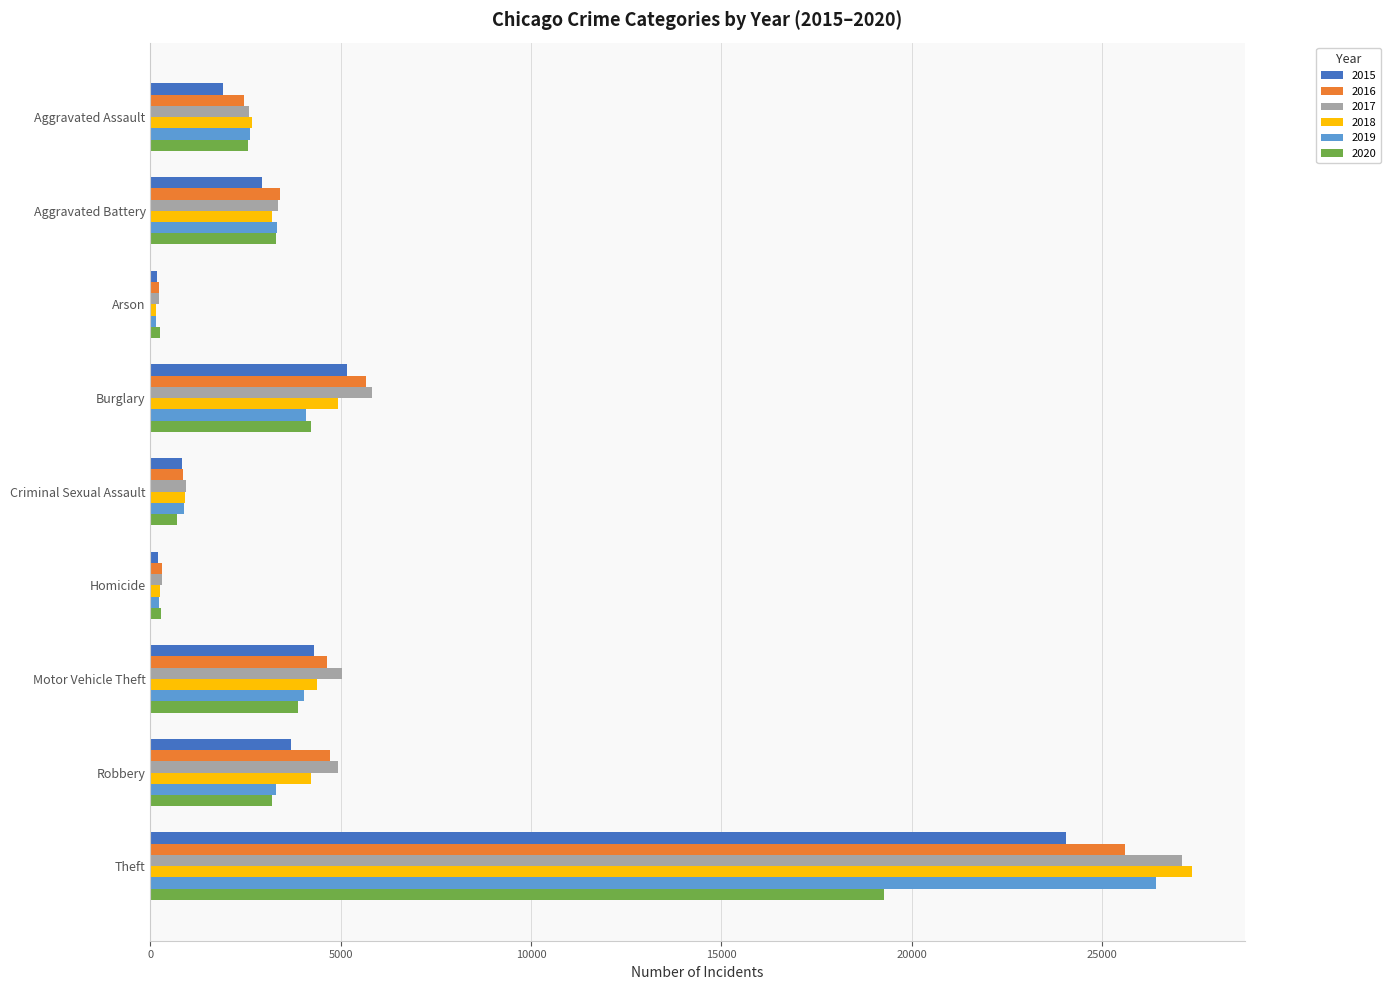

Is it true that 2019 equals 6203 at Motor Vehicle Theft?

False